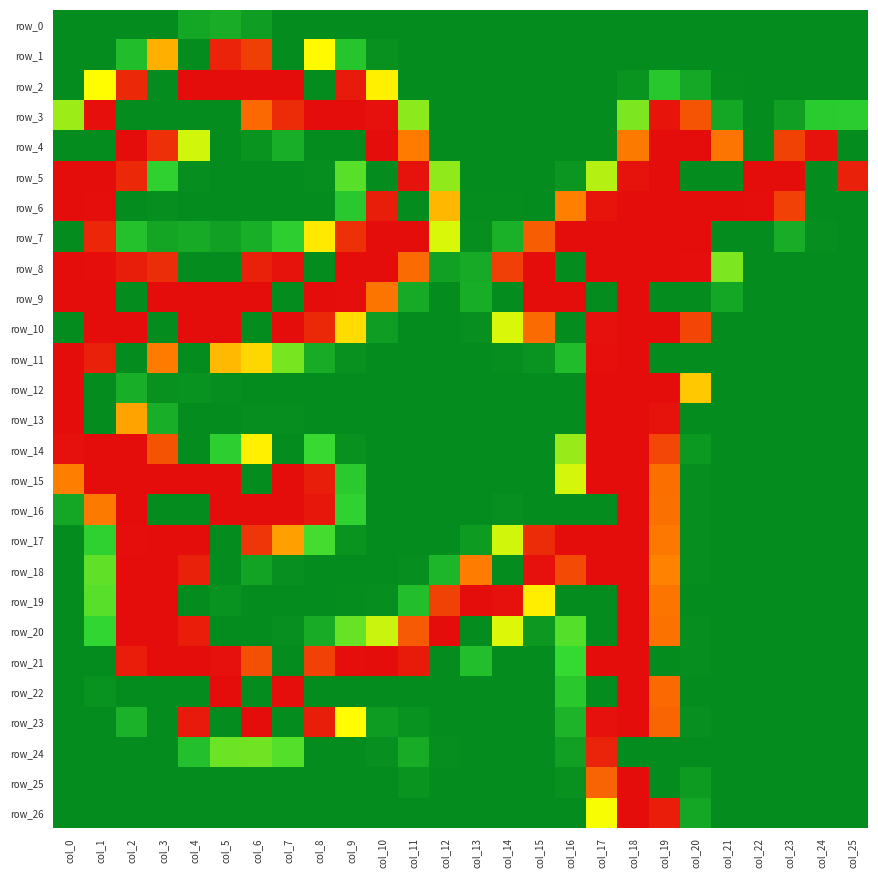

List the series in order of their peak value, highest first.

row_2, row_3, row_4, row_5, row_6, row_7, row_8, row_9, row_10, row_11, row_12, row_13, row_14, row_15, row_16, row_17, row_18, row_19, row_20, row_21, row_22, row_23, row_25, row_26, row_1, row_24, row_0